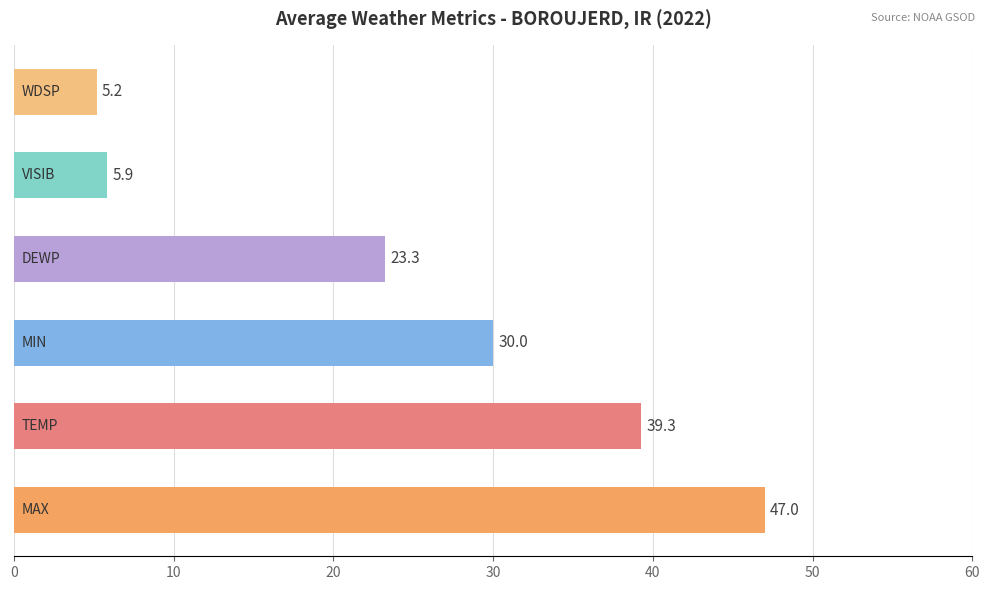

What is the difference between the maximum and minimum values?

41.8